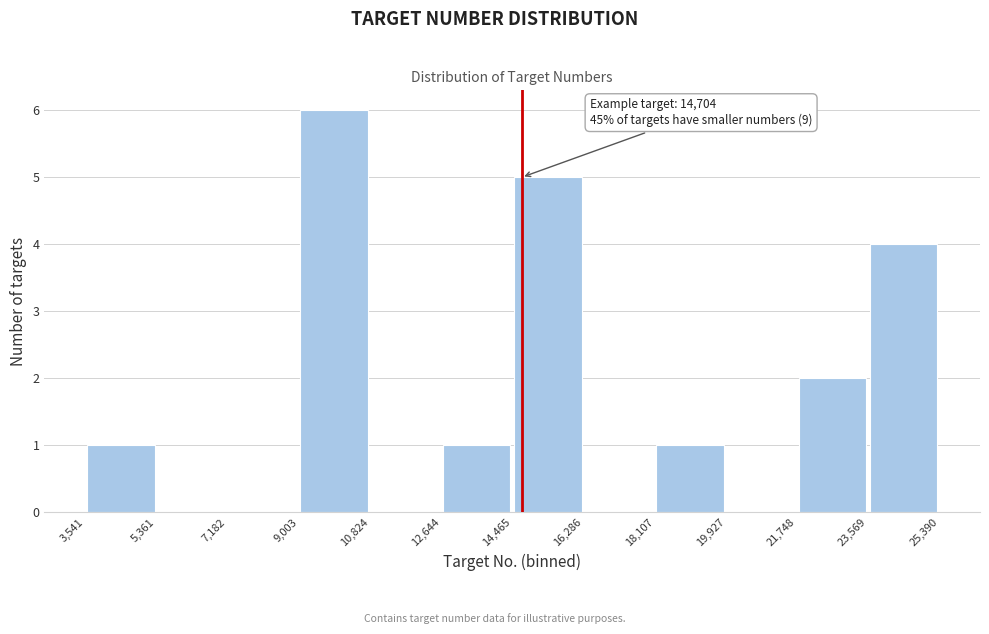

Which range on the x-axis has the tallest bar?

9,003 to 10,824